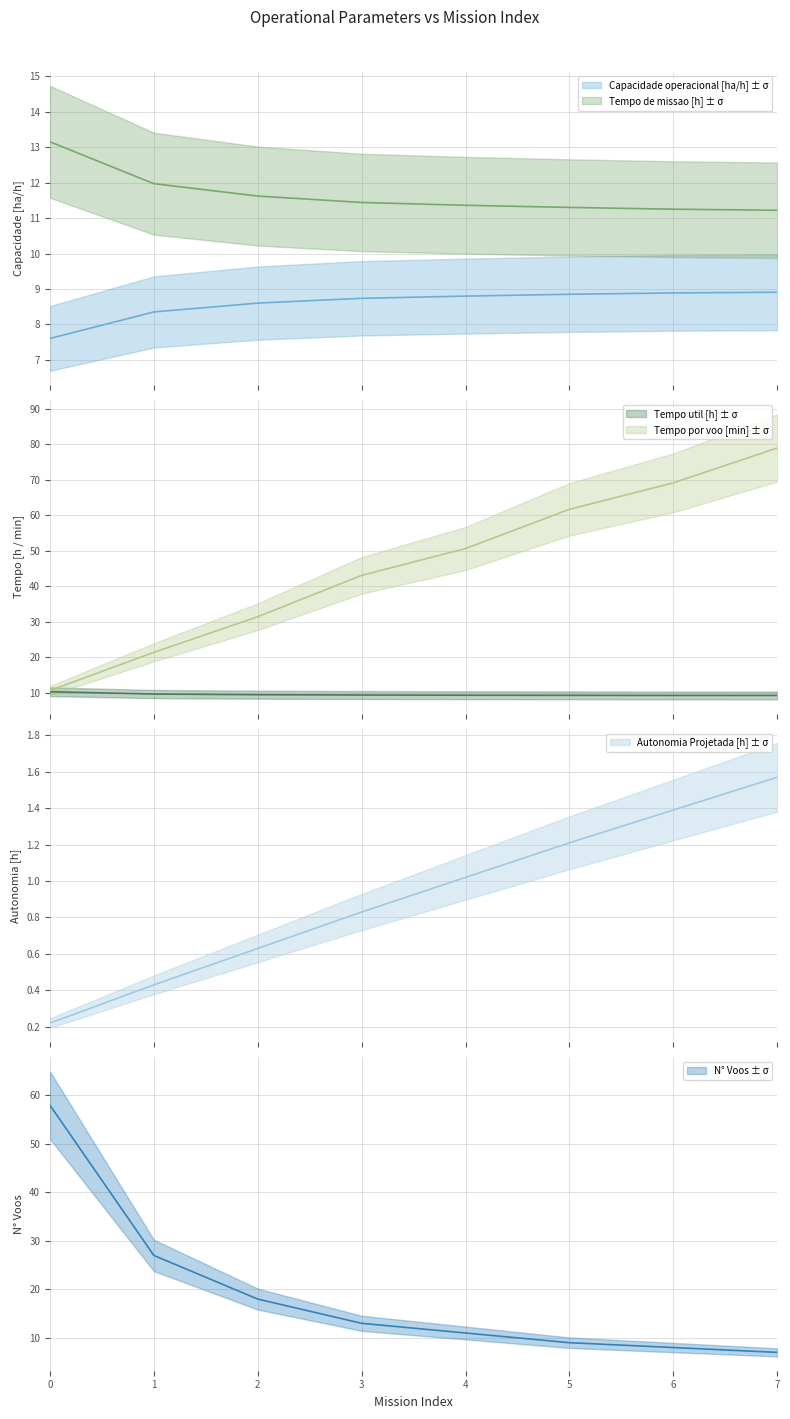

Is it true that Tempo util [h] equals 9.4 at 2?

True